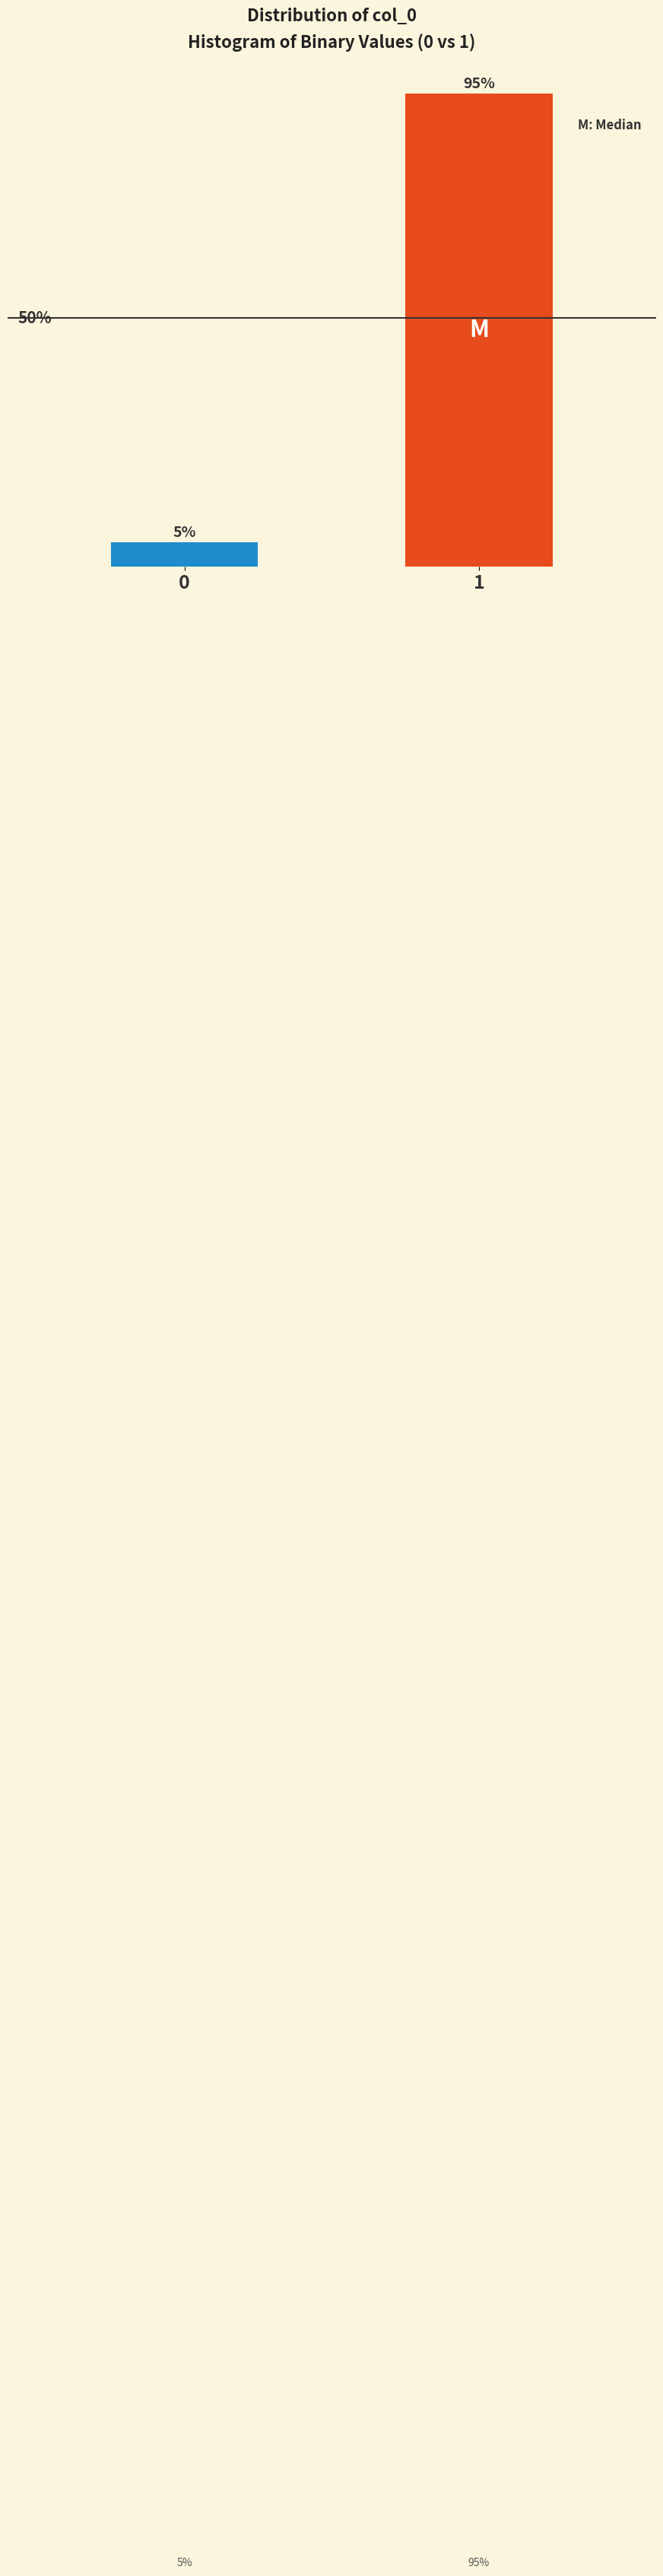

Rank the categories by value from highest to lowest.

1, 0